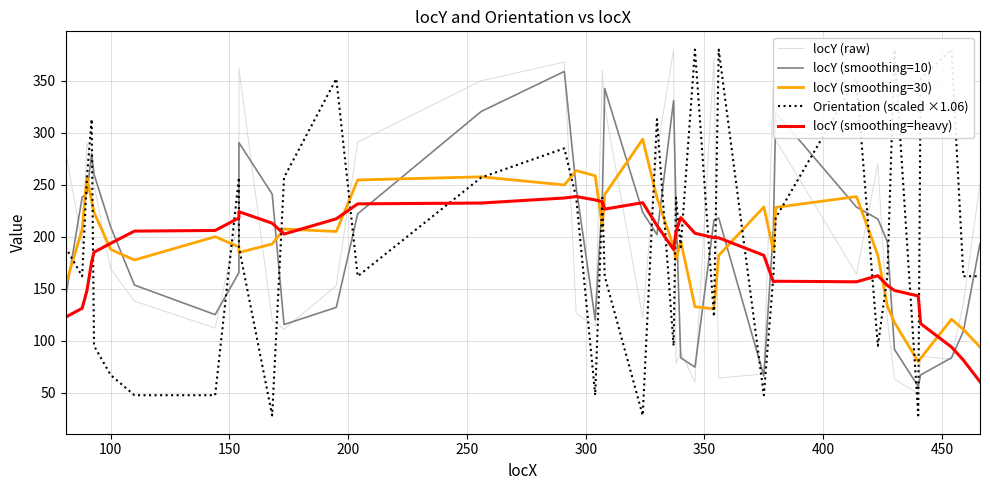

How many interior local valleys does the Orientation (scaled ×1.06) series have?

11